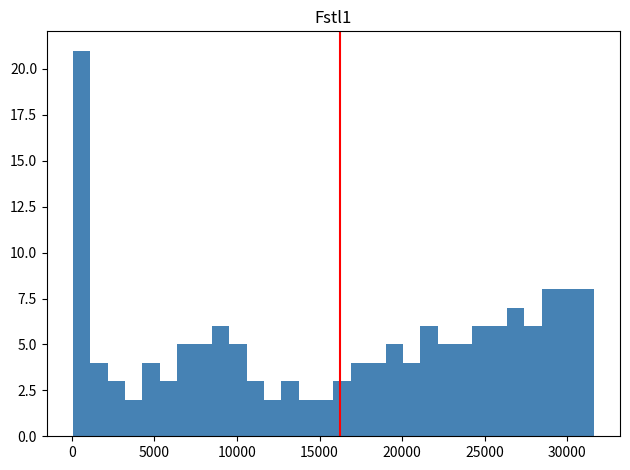

Around what value on the x-axis is the tallest bar? Give the approximate position of its centre, as read against the axis.

500